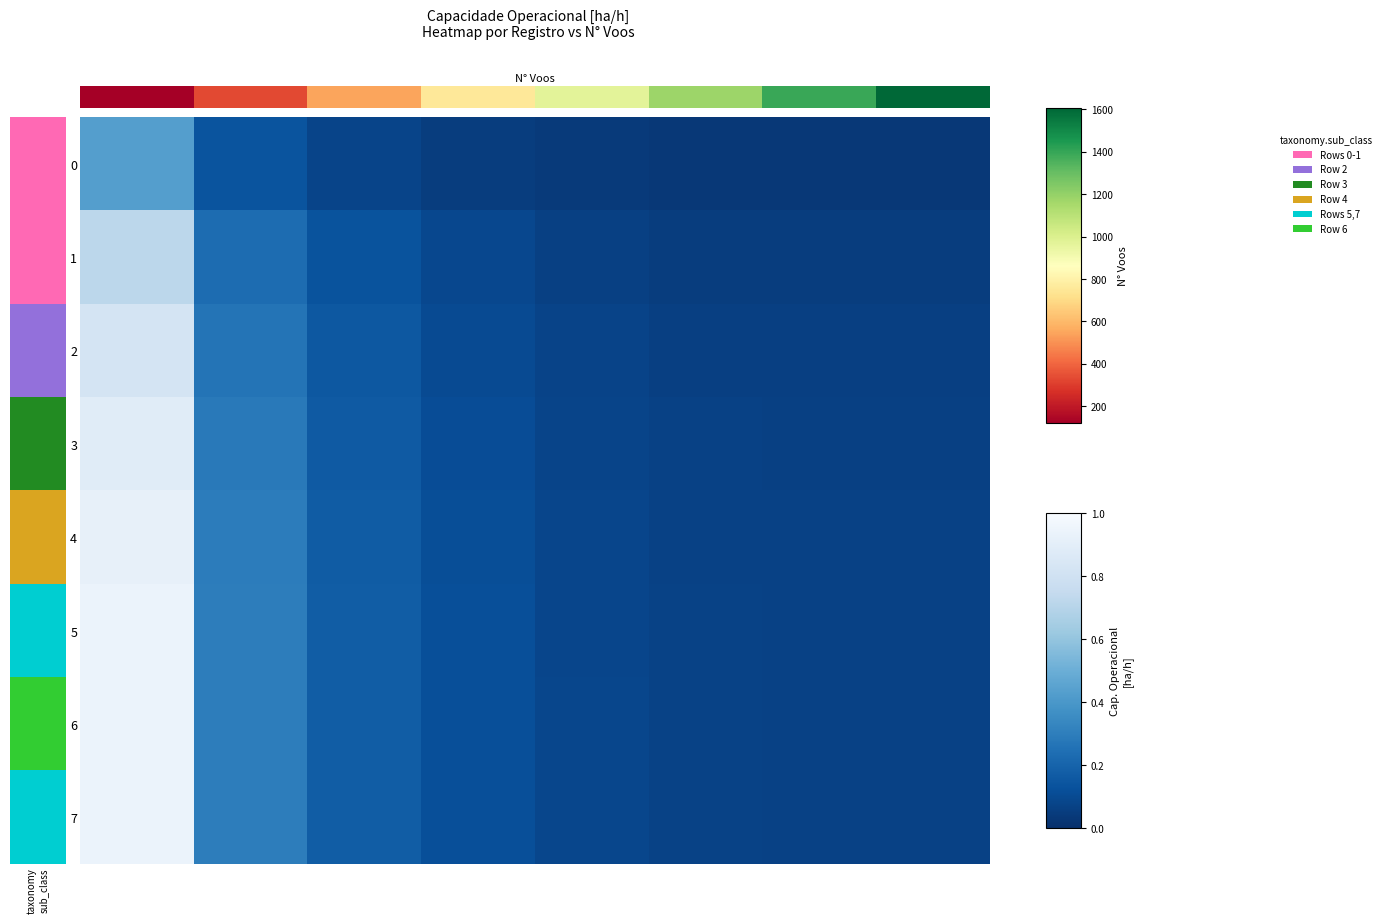

Rank the series by their maximum value, from highest to lowest.

row_7, row_6, row_5, row_4, row_3, row_2, row_1, row_0